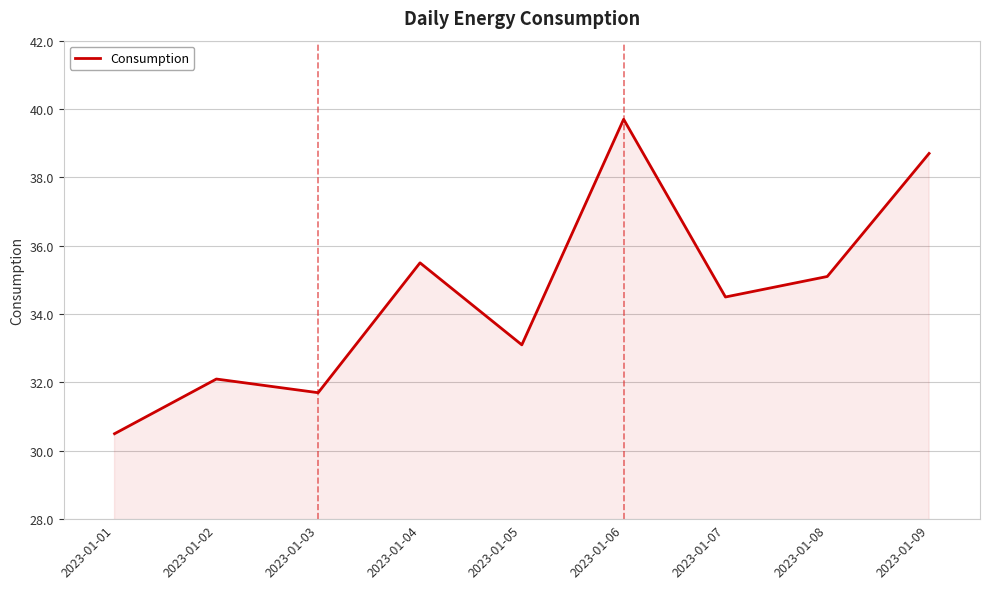

What is the difference between the values at 2023-01-02 and 2023-01-08?

3.0